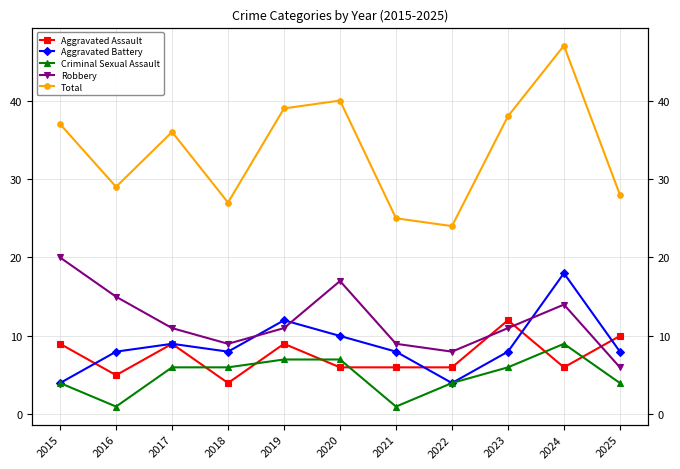

True or false: Aggravated Battery has a value of 6 at 2024.

False